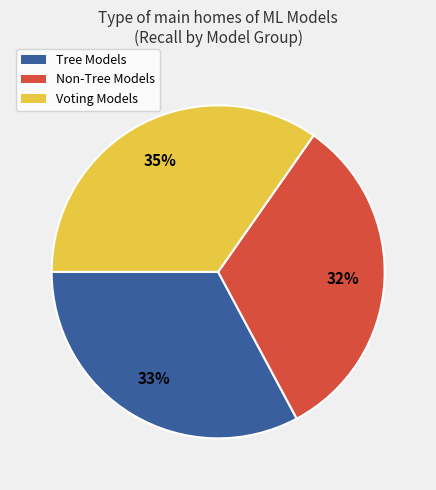

Is there any slice that represents more than half of the pie?

No